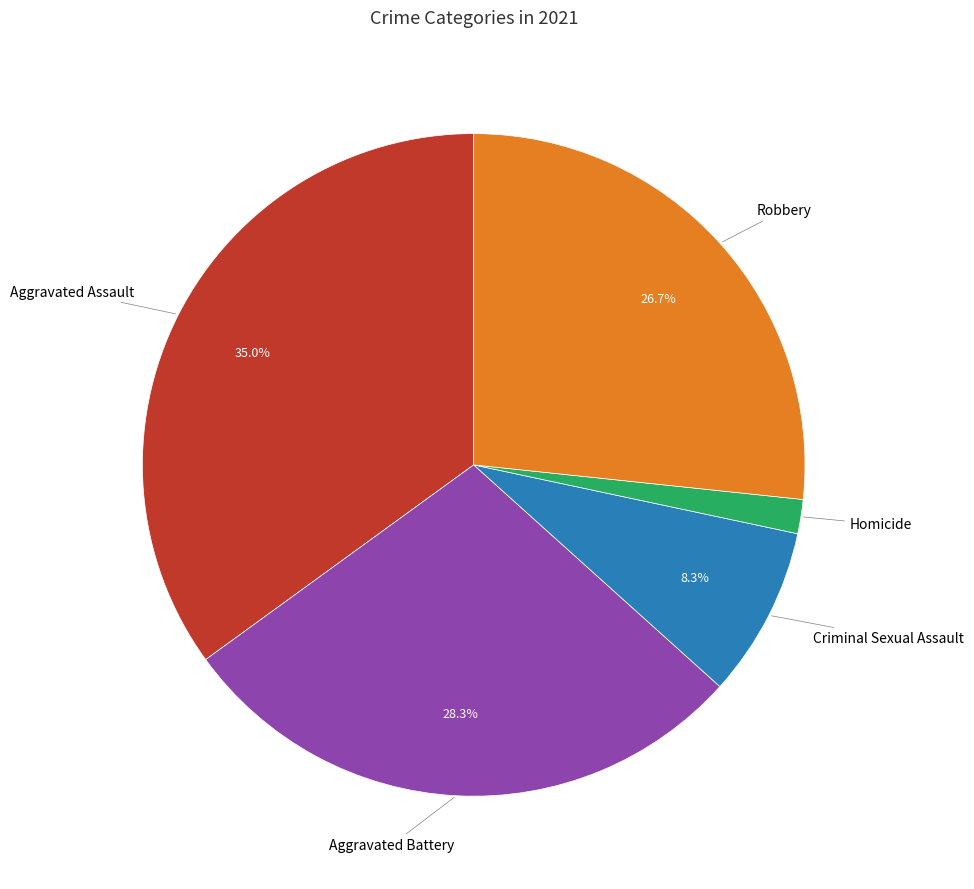

Is there a majority slice in this chart?

No